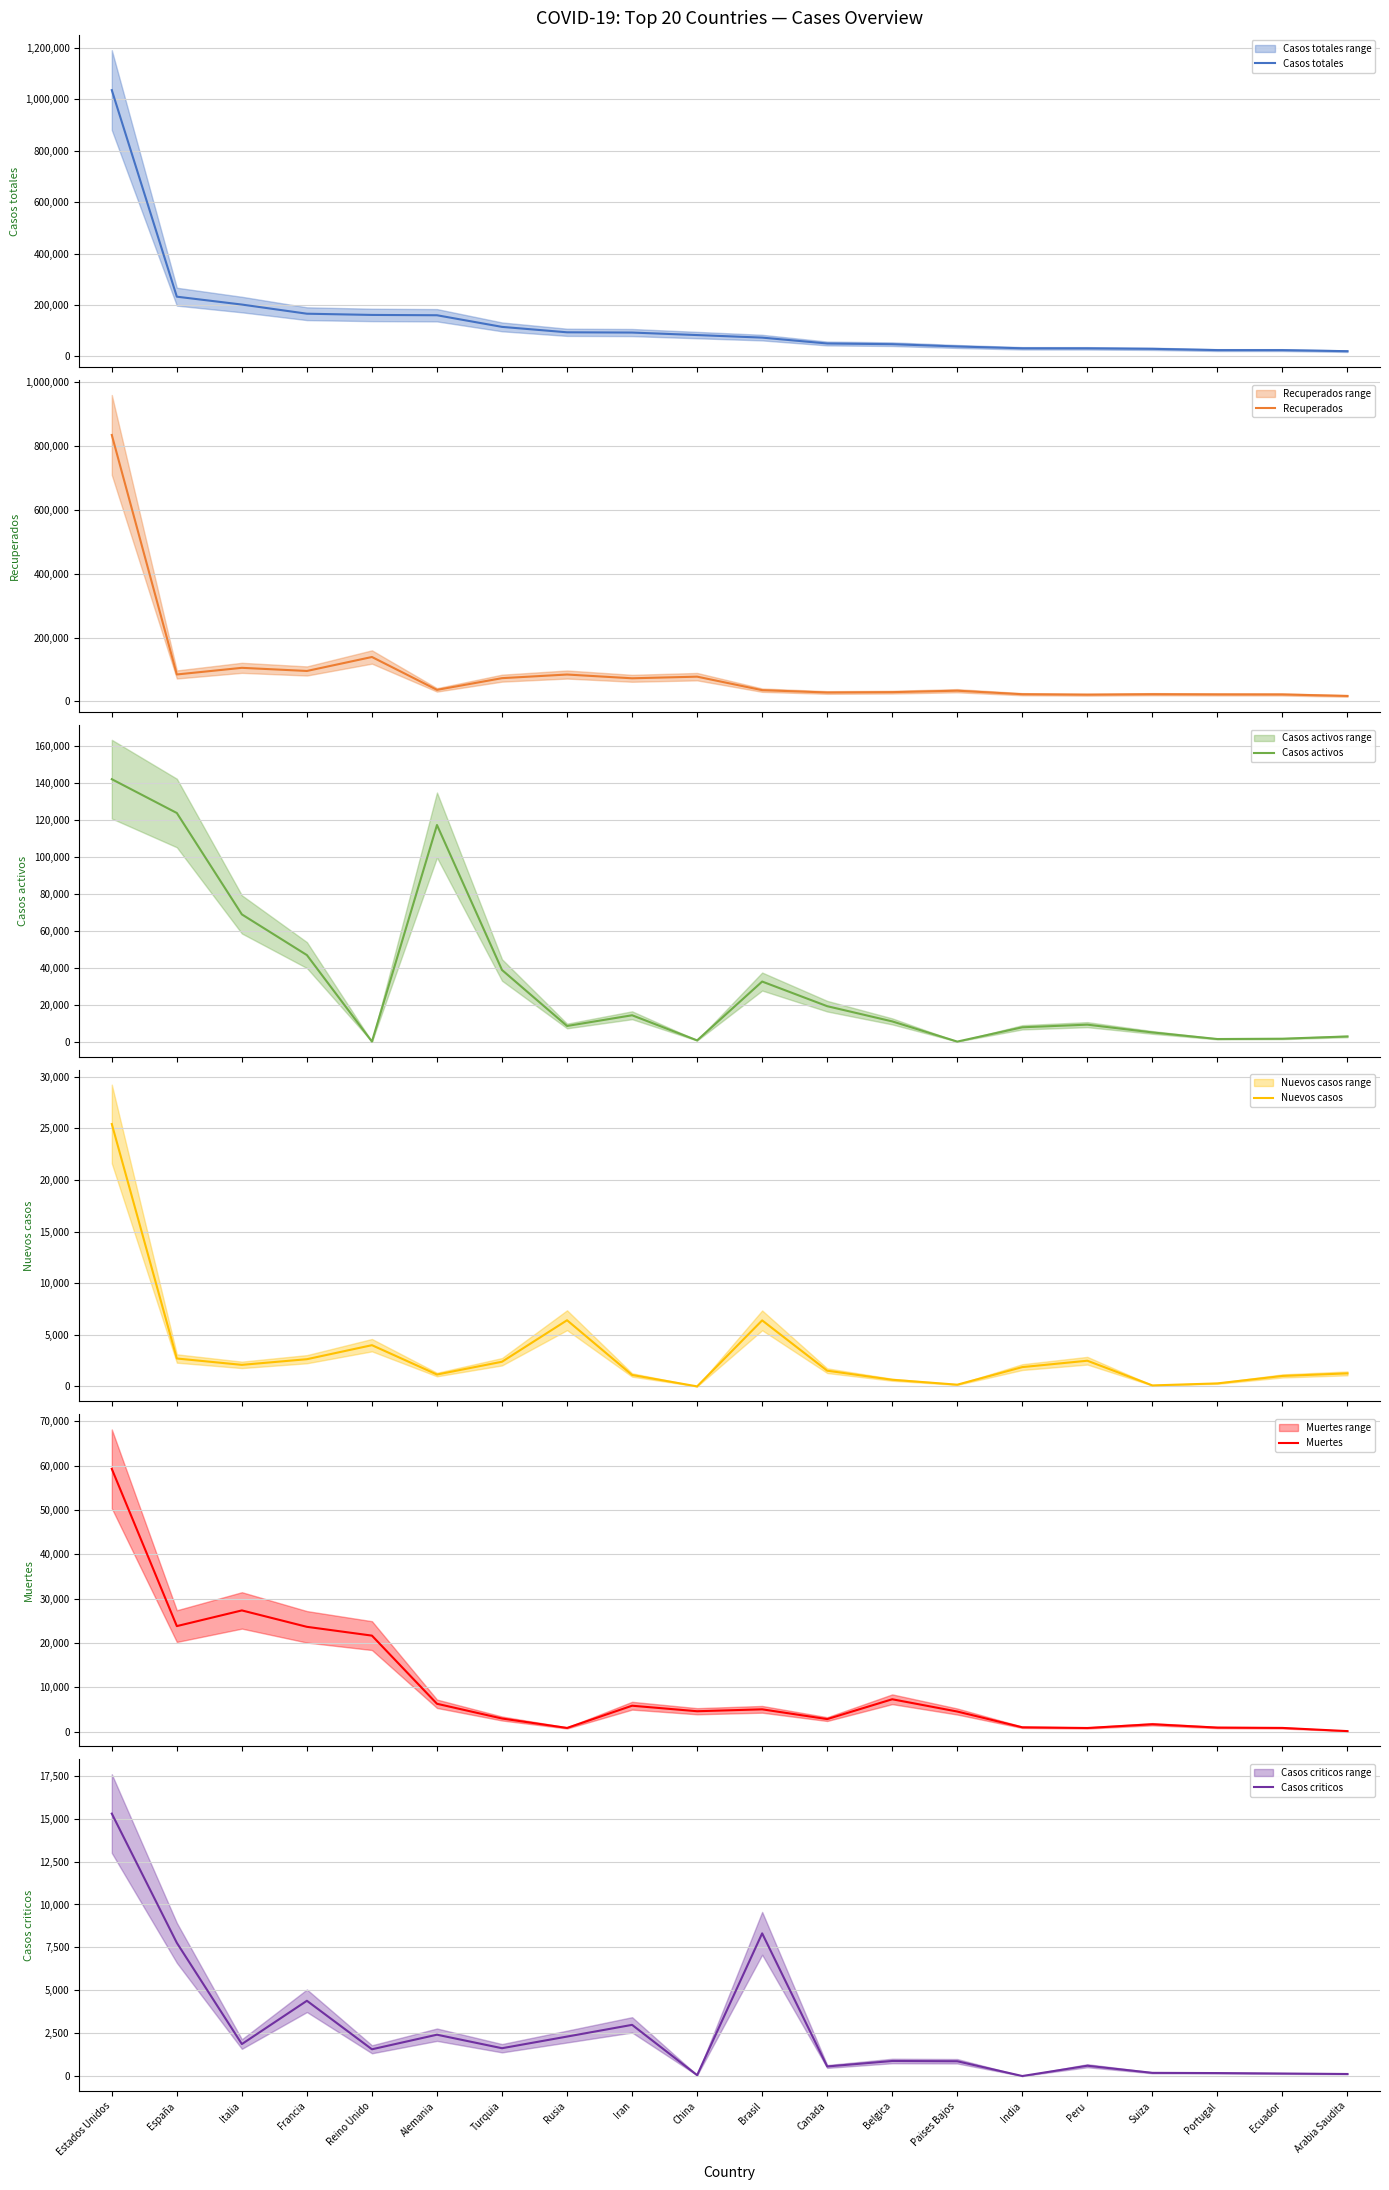

True or false: Muertes has a value of 5063 at Brasil.

True